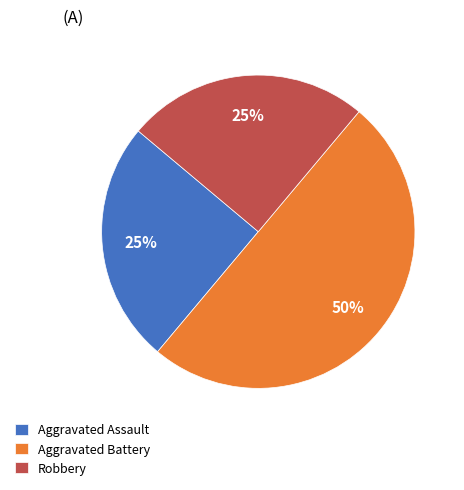

Is Aggravated Assault the majority of the pie?

No